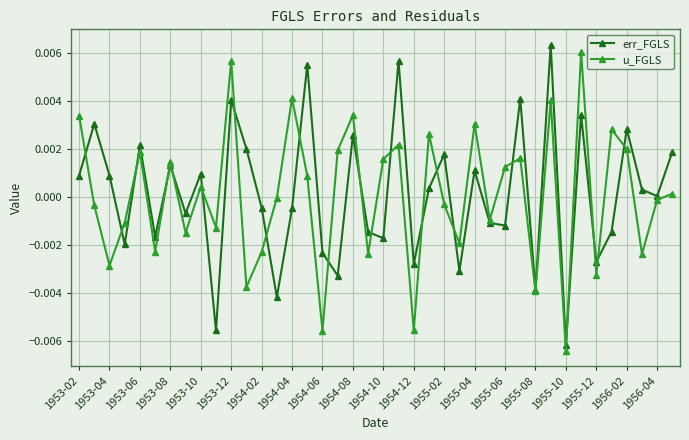

In err_FGLS, how many points are higher than both neighbors (excluding endpoints)?

14